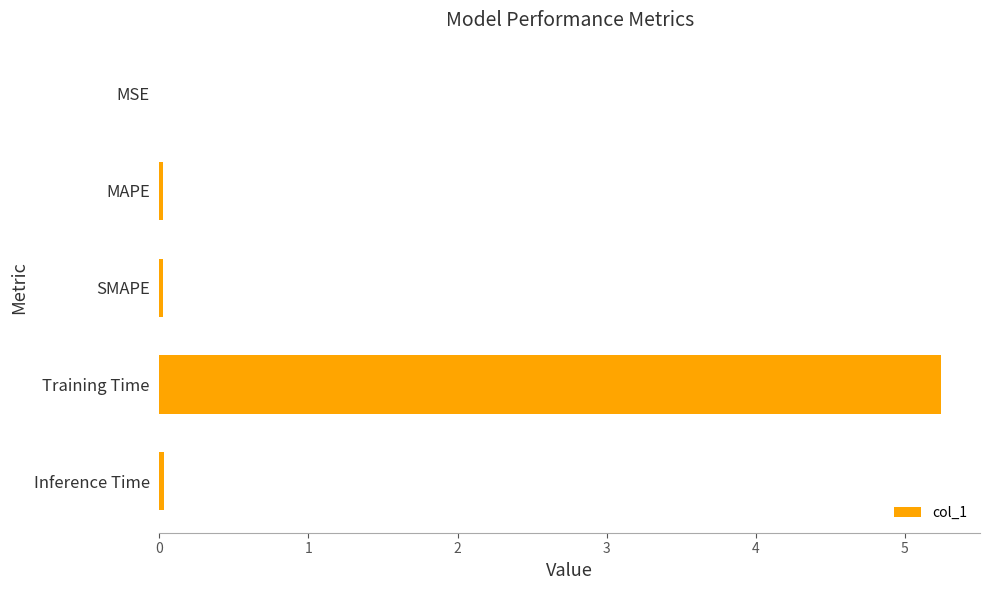

True or false: the data shows 0.0 at SMAPE.

True